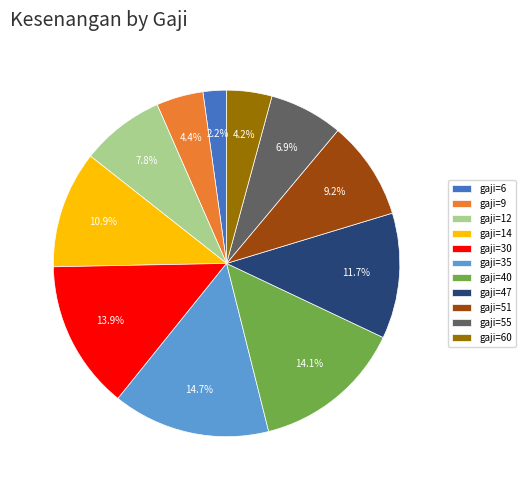

Which category has the biggest portion of the pie?

gaji=35